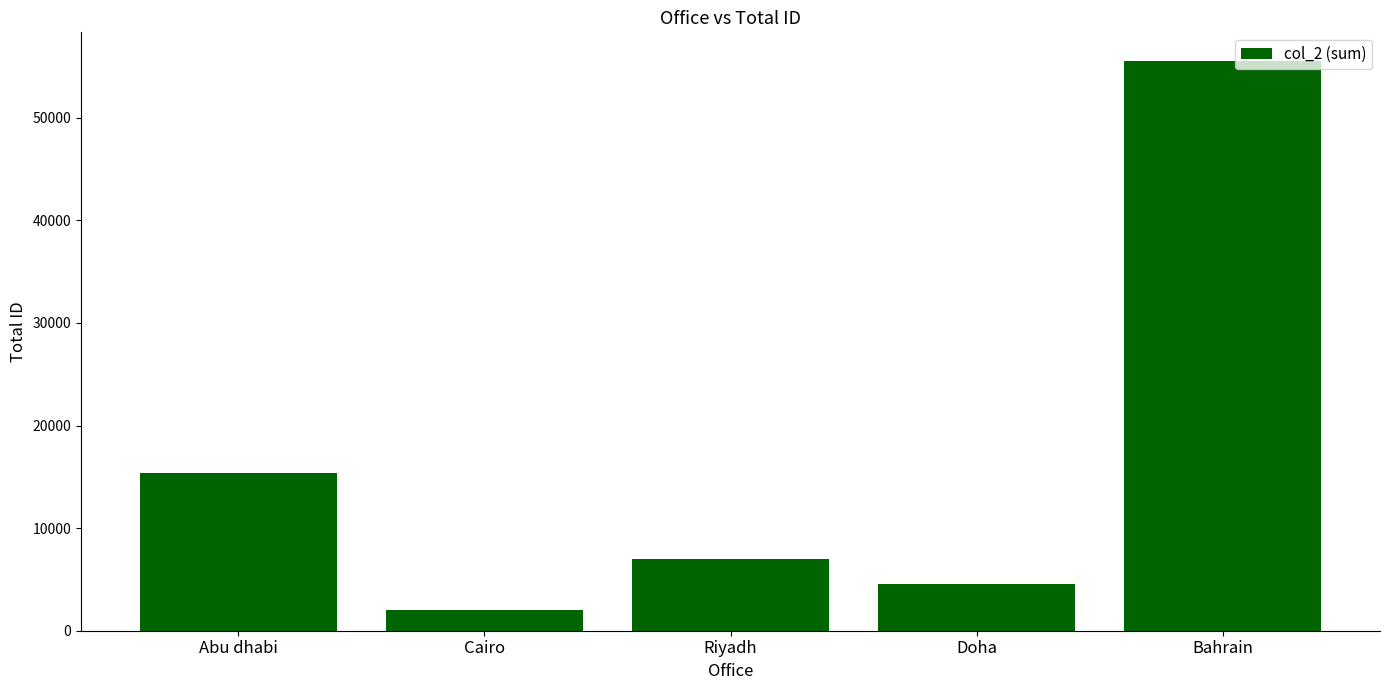

Where does the data first go above 6996?

Abu dhabi